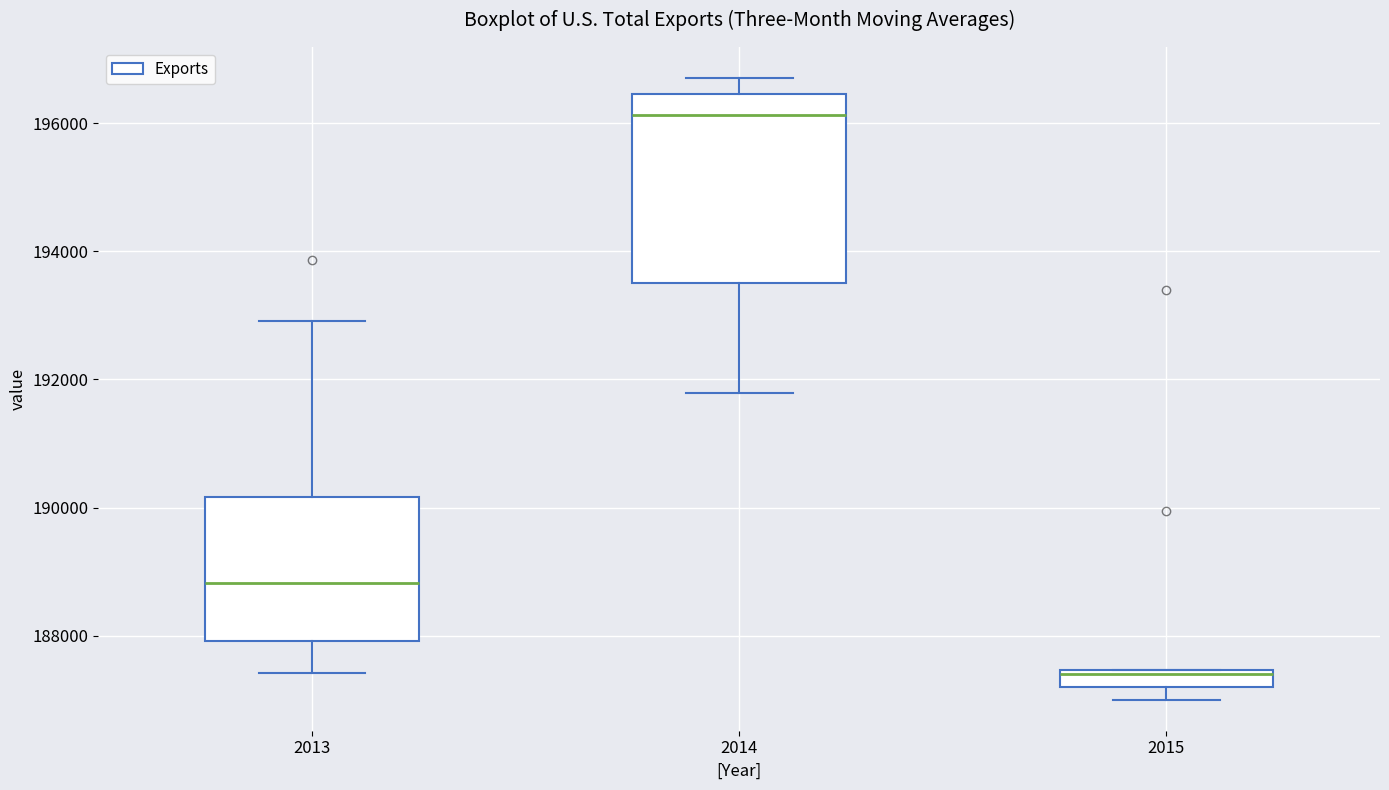

Which box has the highest median line?

2014